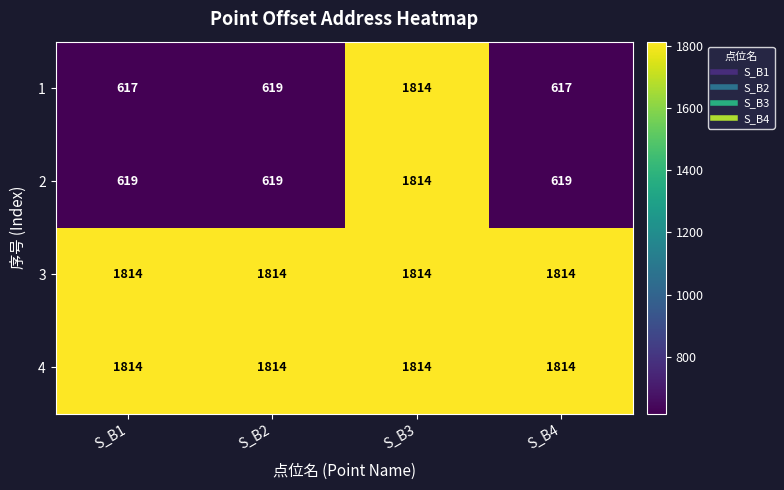

What is the total value across all series at S_B2?

4866